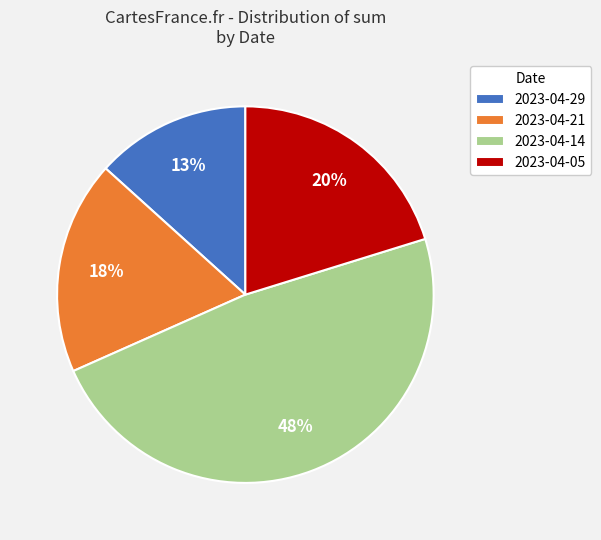

Is there a majority slice in this chart?

No